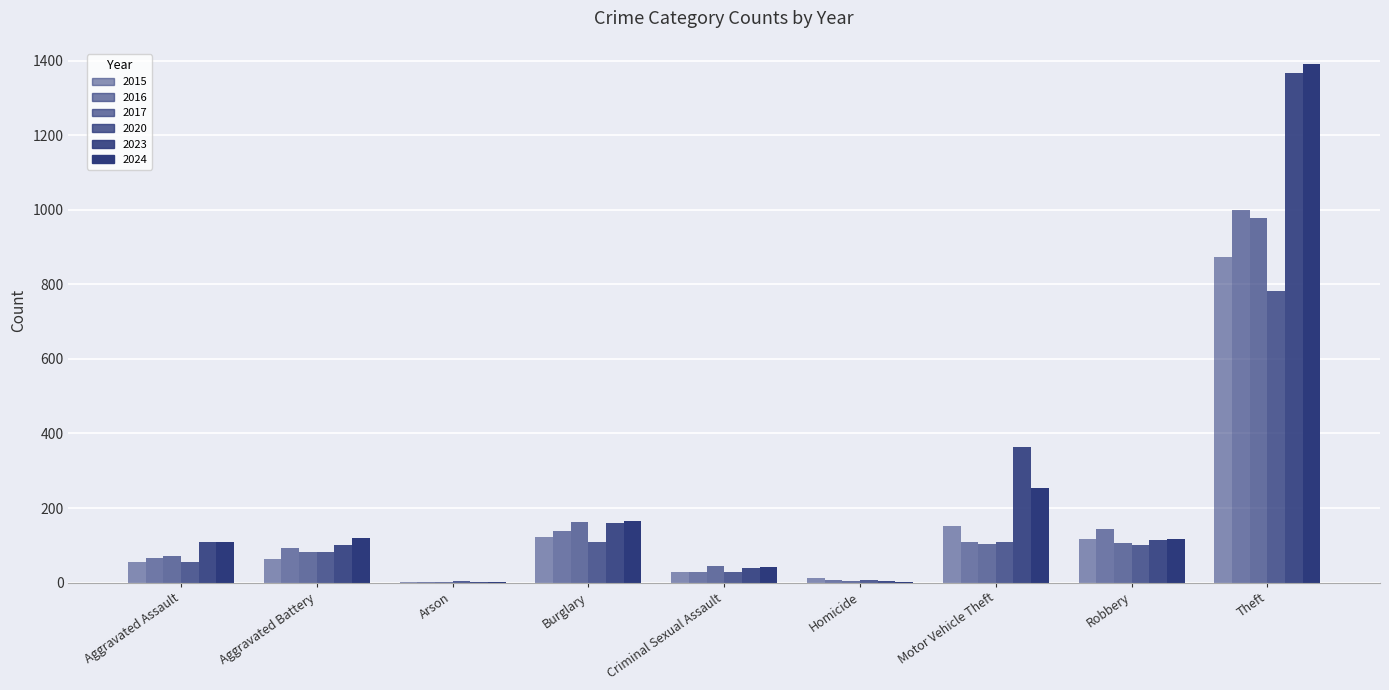

At which label does 2023 first exceed 110?

Burglary